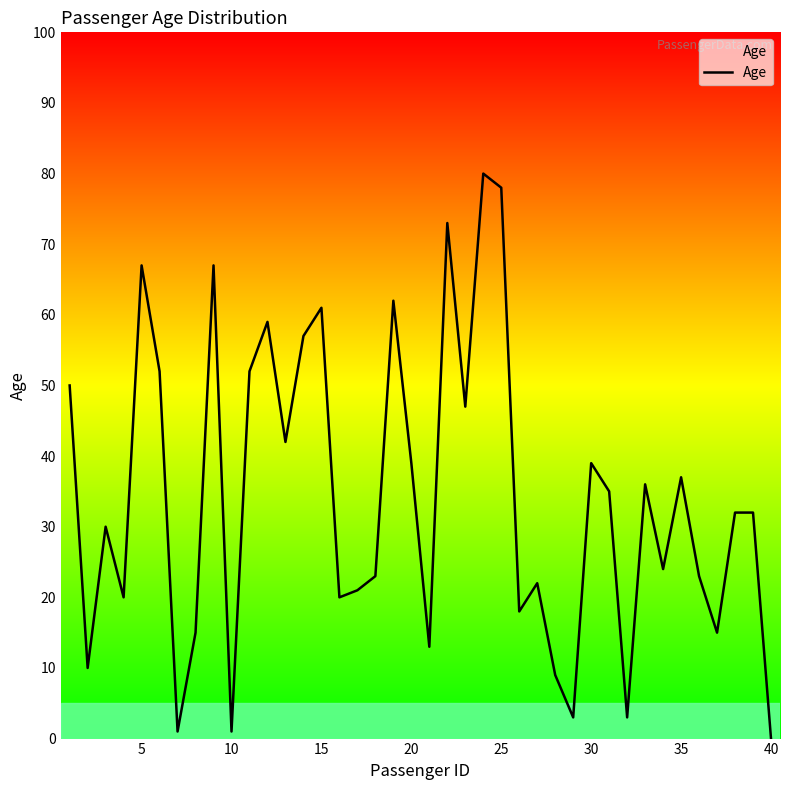

What is the sum of all values?

1368